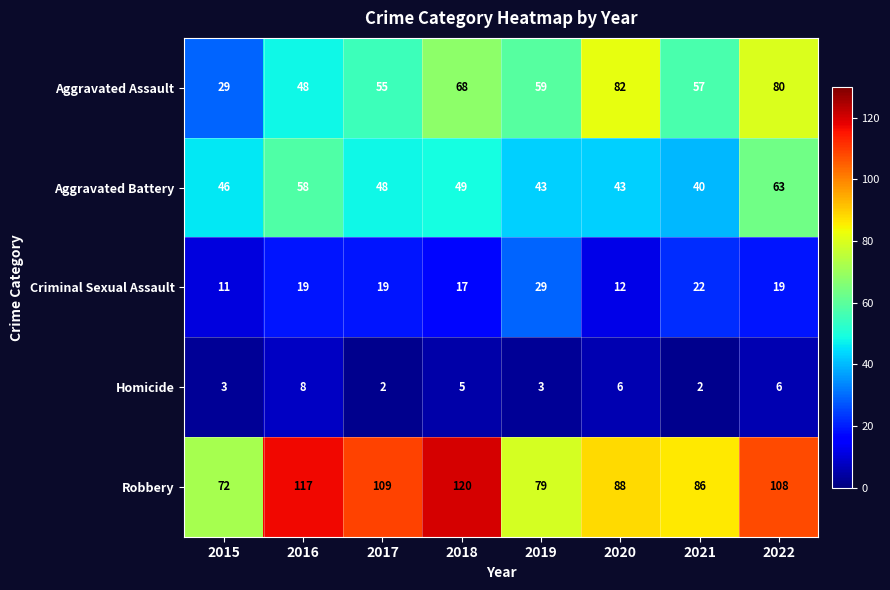

How many Homicide values are between 3 and 6?

5